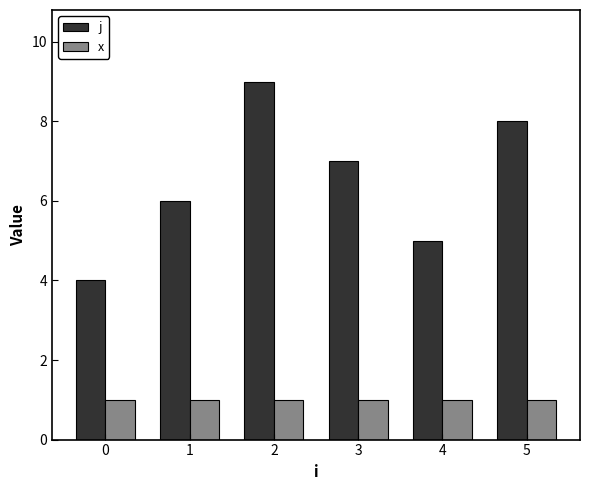

What is the difference between the highest and lowest values at 4?

4